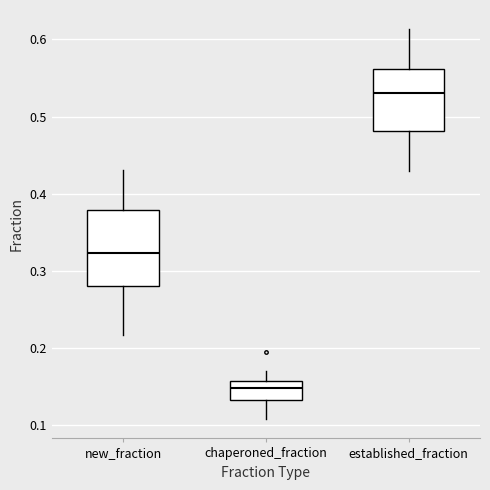

Which box is the tallest, from its lower edge to its upper edge?

new_fraction